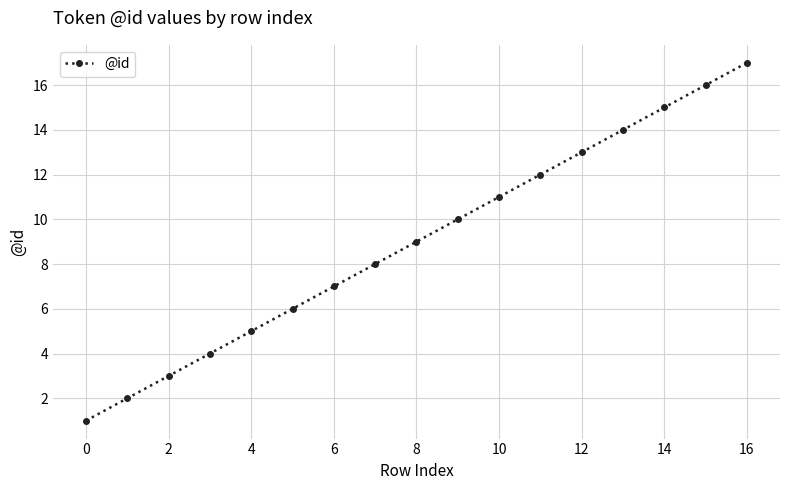

What is the maximum value shown in the chart?

17